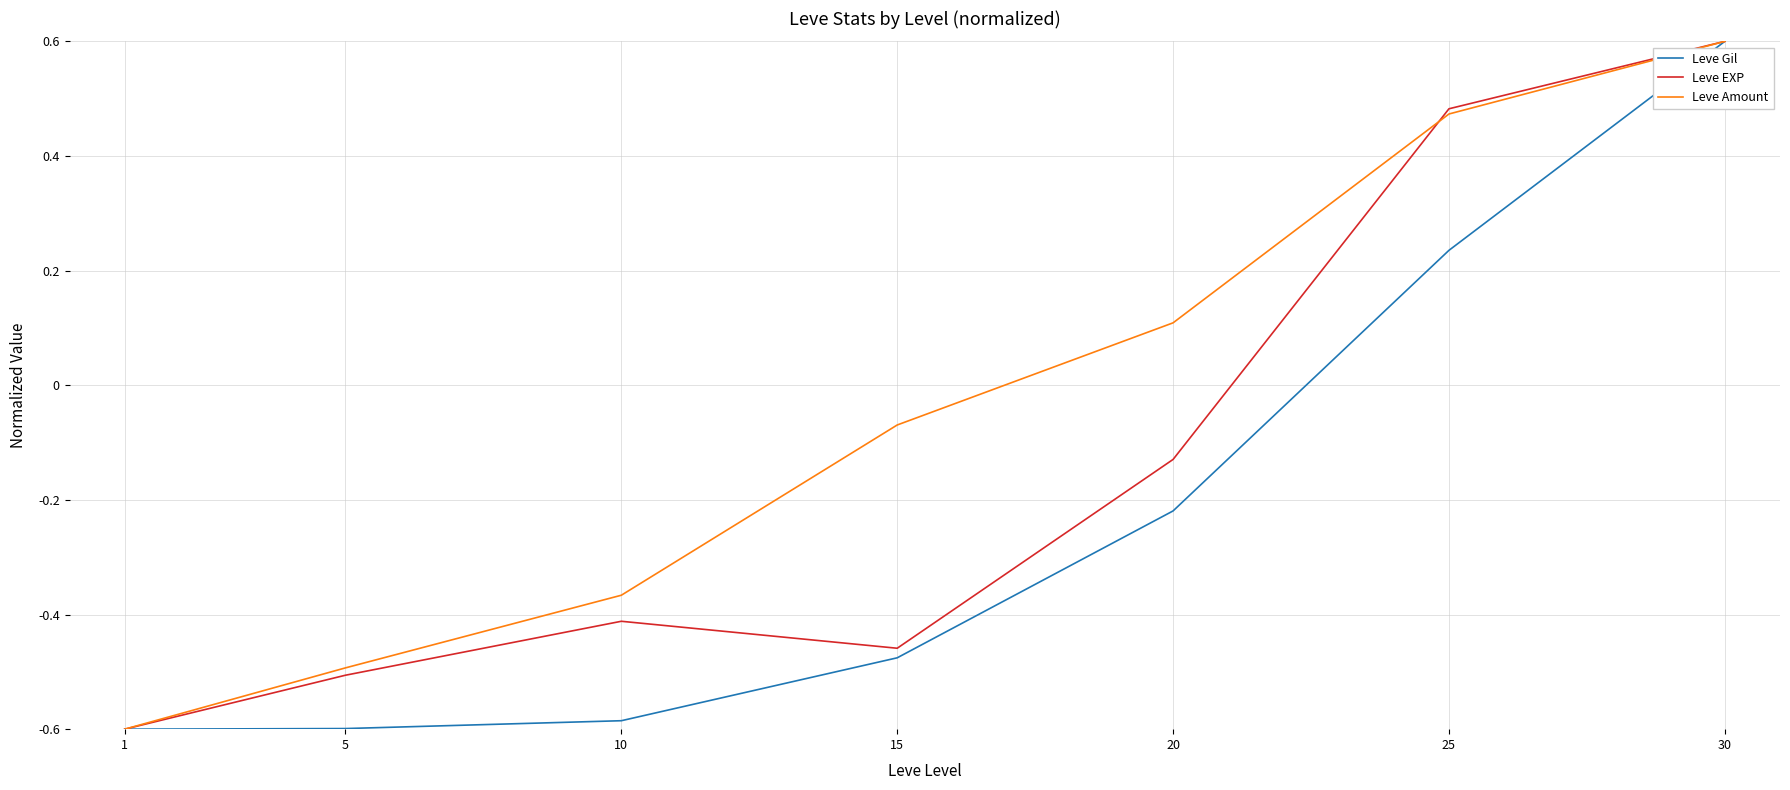

The value of Leve Gil at 30 is 0.6. True or false?

True